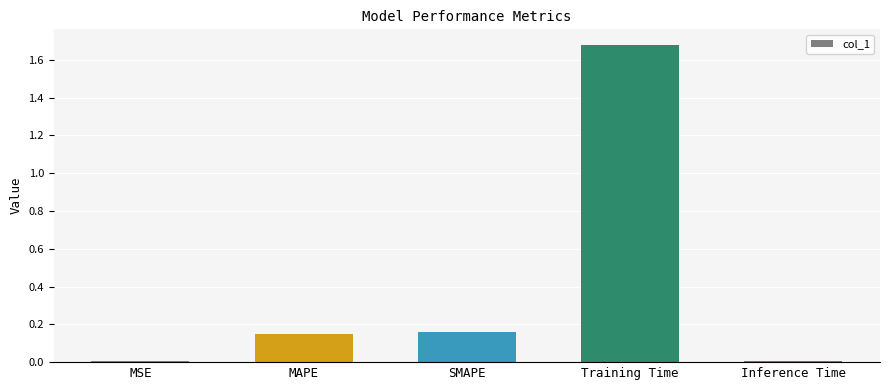

At which category does the chart reach its peak across all series?

Training Time